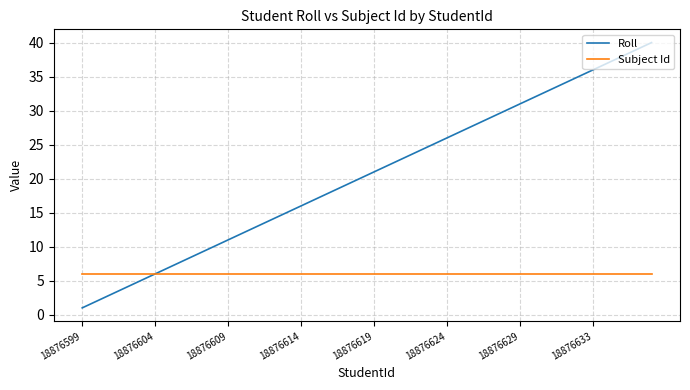

What is the highest value of the Roll series?

40